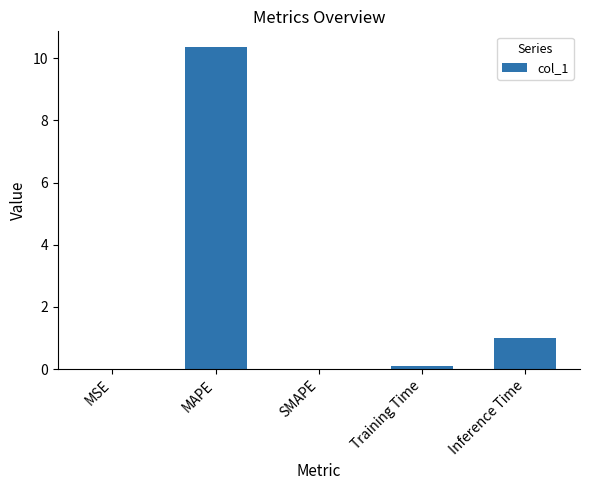

The chart shows a value of 1.0 at Inference Time. True or false?

True